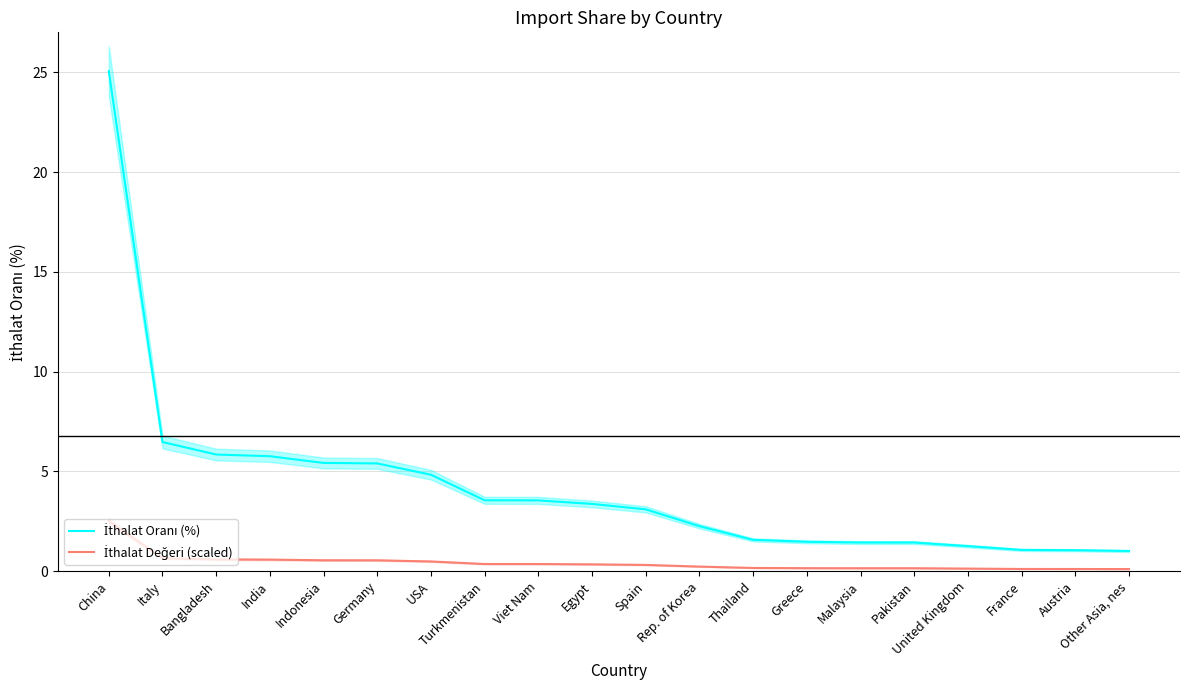

What is the total value across all series at Spain?

3.4